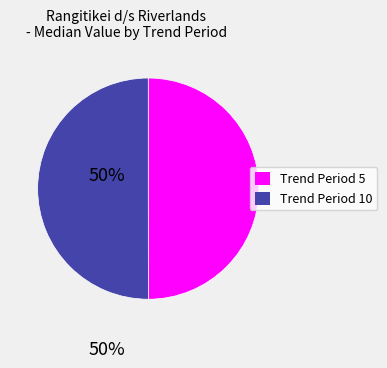

Count the number of slices in the pie.

2